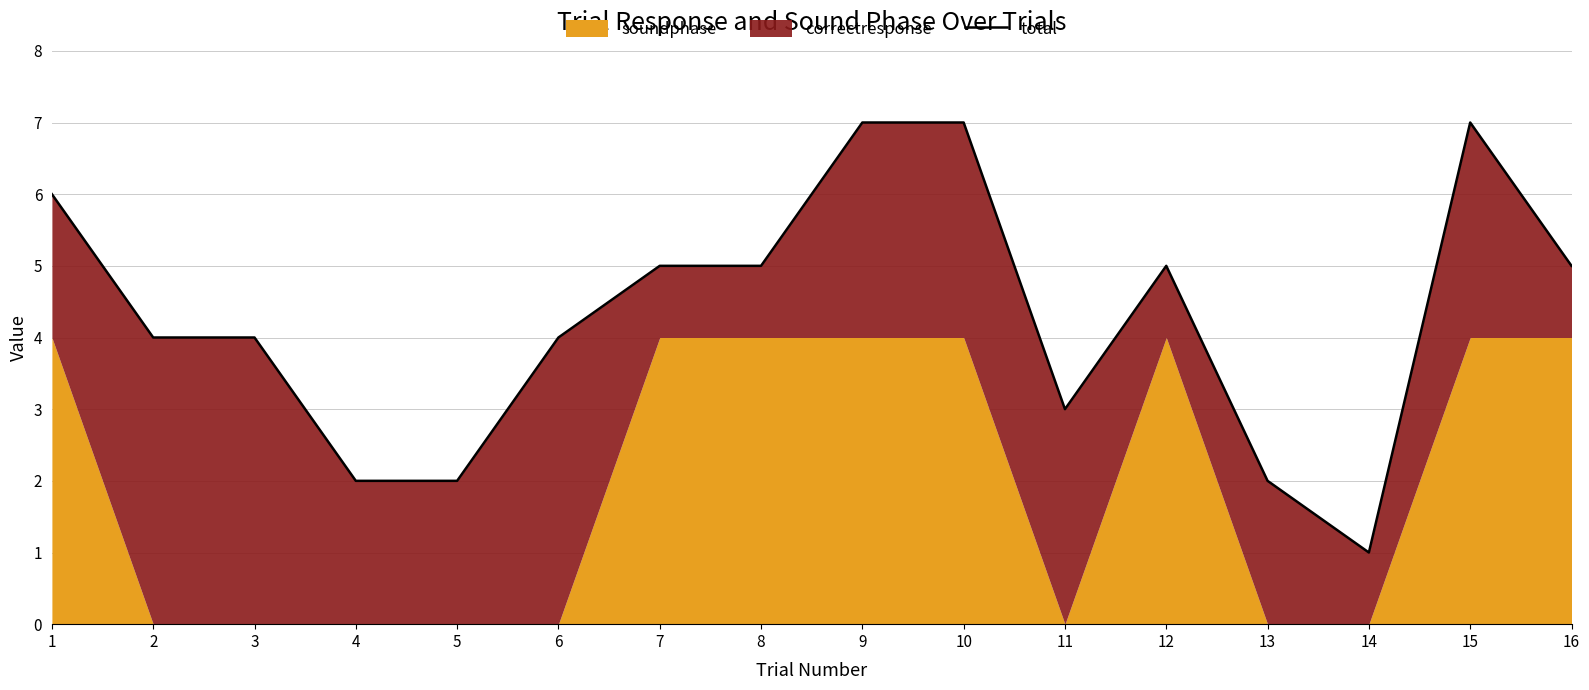

Between 15 and 12, which is larger?

15